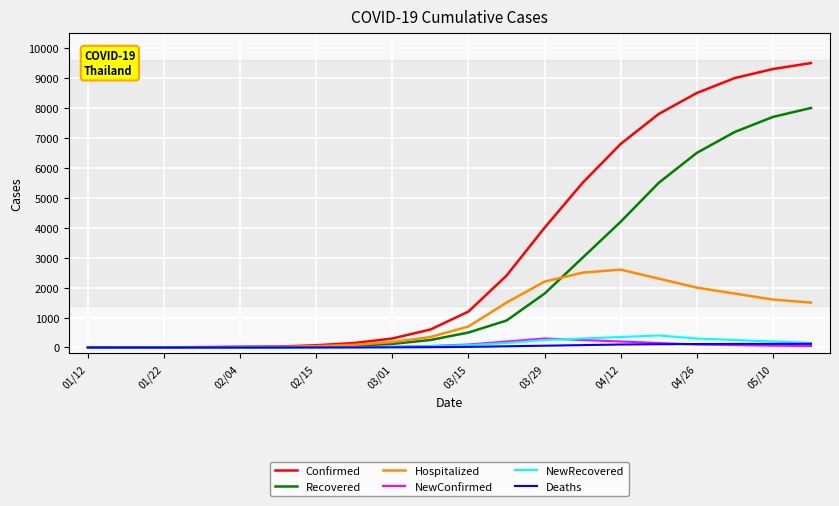

Which series has the widest spread of values?

Confirmed